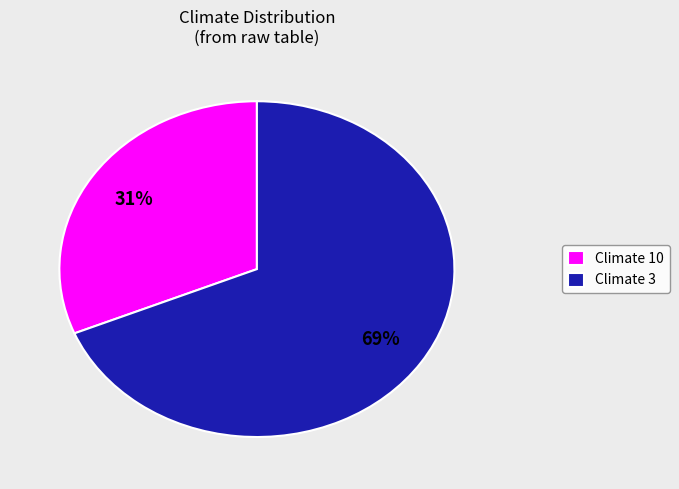

Is there a majority slice in this chart?

Yes